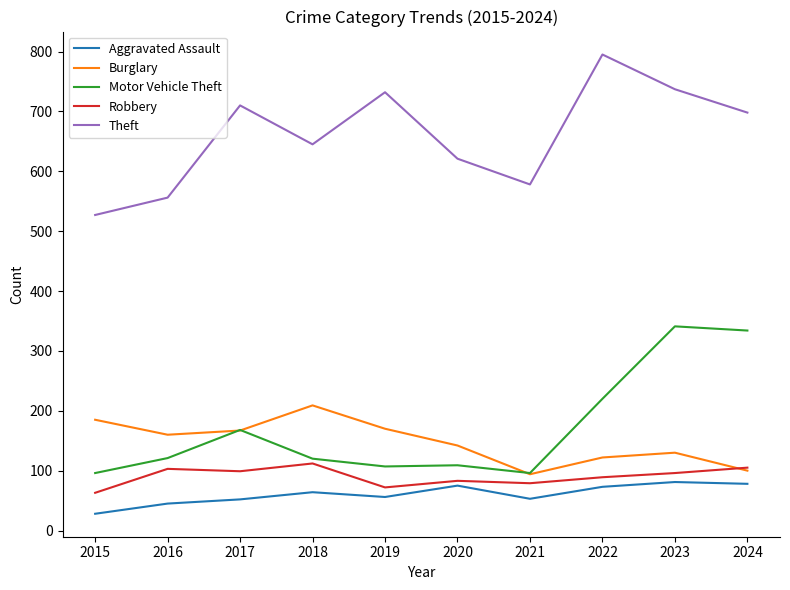

What is the spread (max minus min) of values at 2018?

581